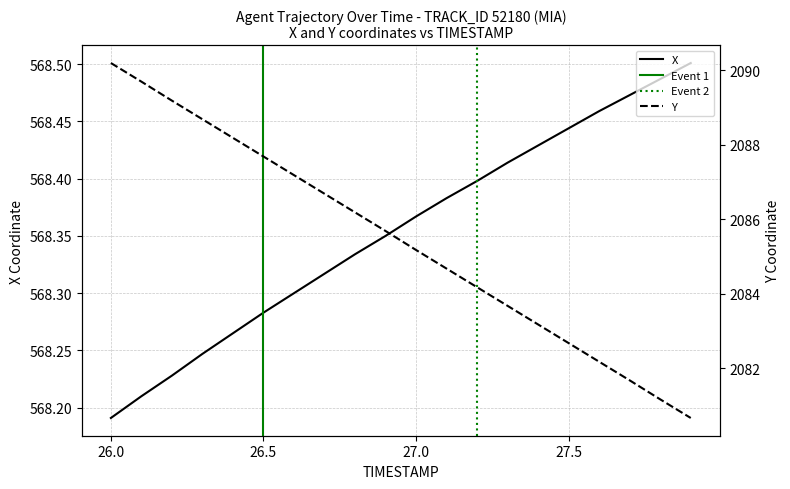

Which series has the largest range (max minus min)?

Y